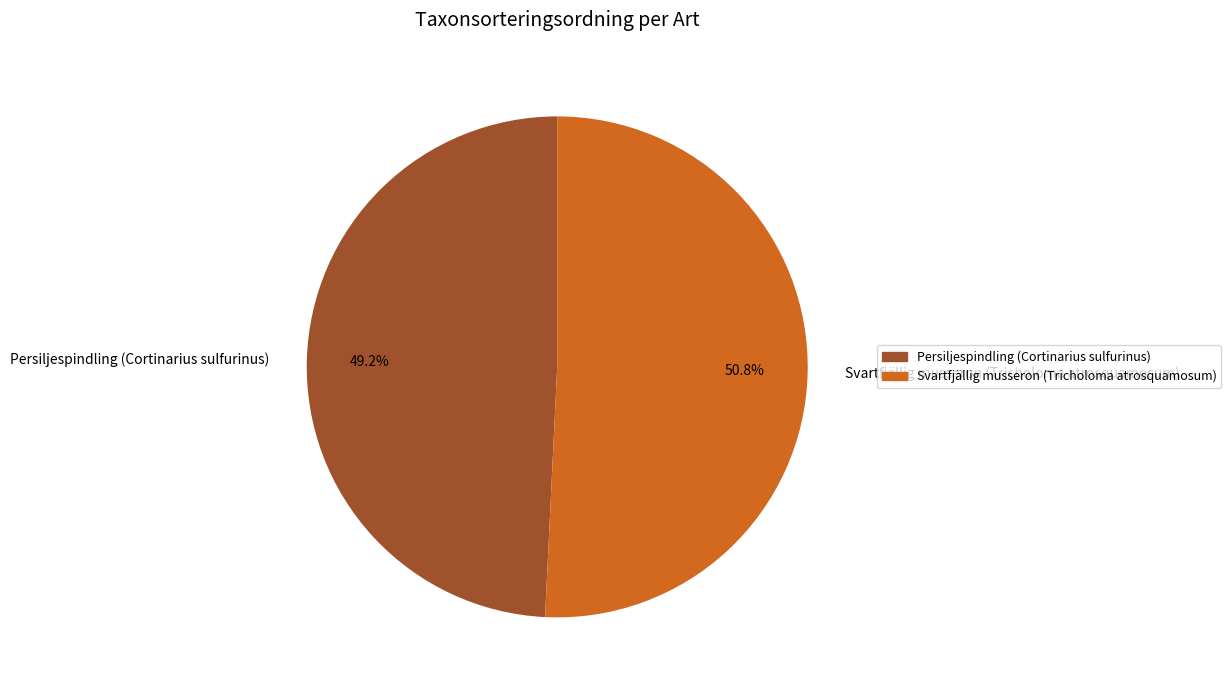

To the nearest percent, what percentage of the pie is Persiljespindling (Cortinarius sulfurinus)?

49%